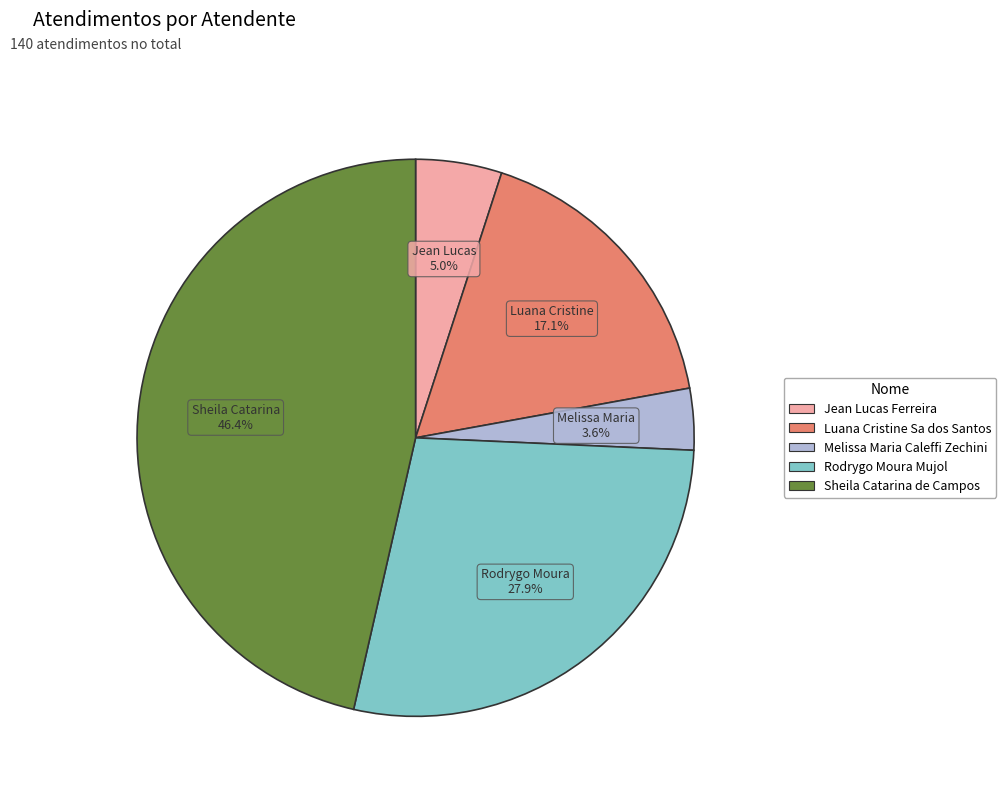

To the nearest percent, what is the difference between the largest and smallest slice percentages?

43%